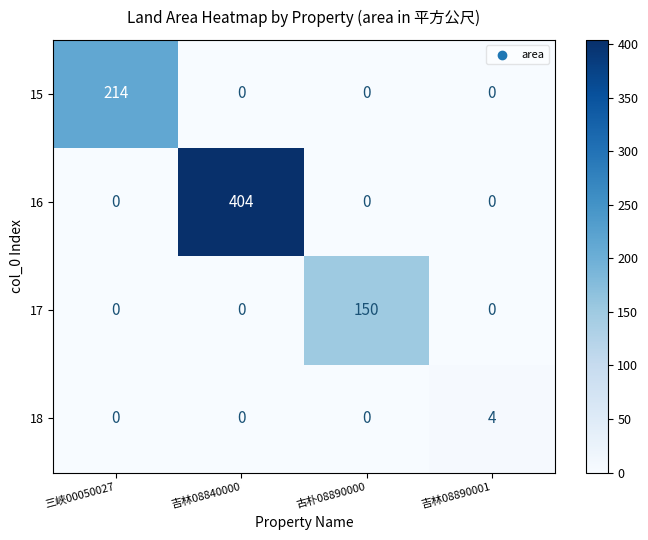

Reading left to right, transcribe all the data shown in this chart.

15: 214	0	0	0
16: 0	404	0	0
17: 0	0	150	0
18: 0	0	0	4